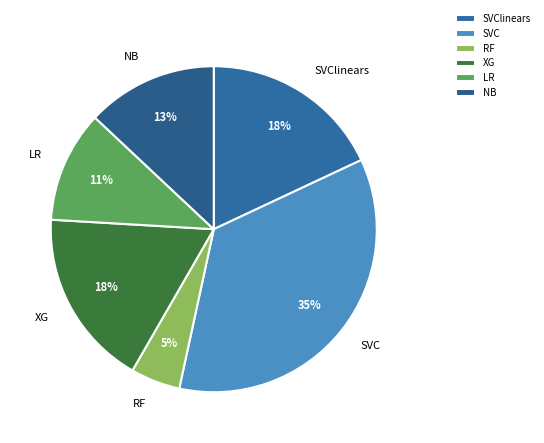

The SVClinears slice represents 30% of the pie. True or false?

False